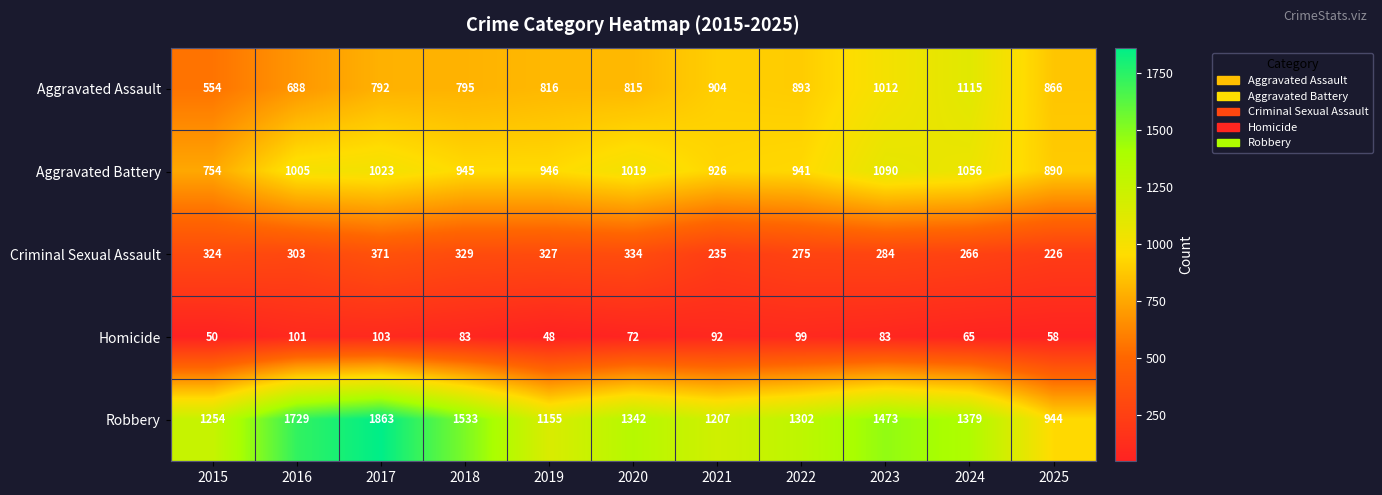

The value of Aggravated Battery at 2015 is 754. True or false?

True